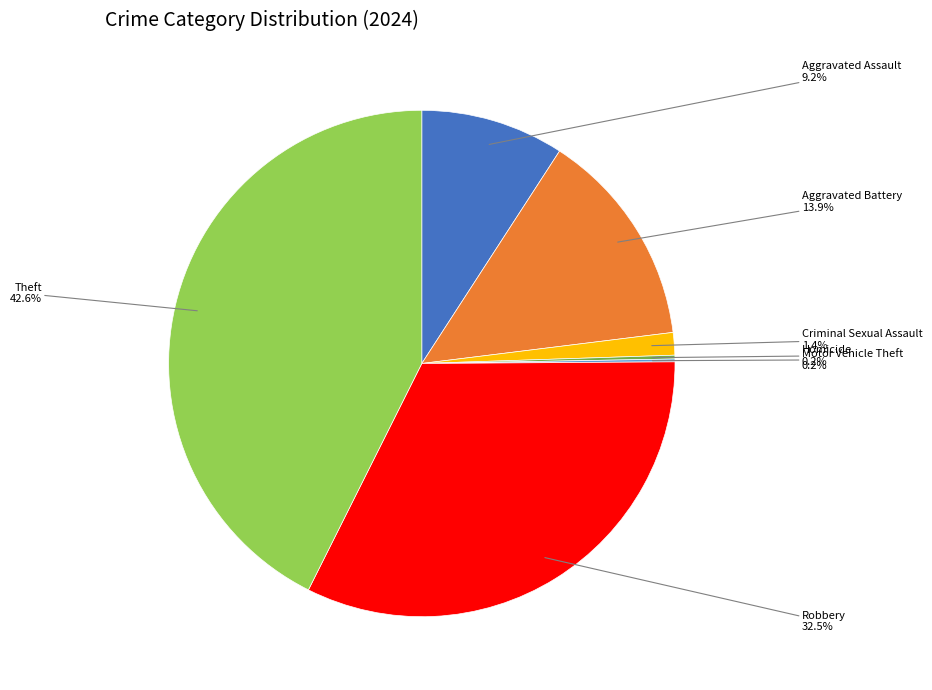

Combined, do Aggravated Battery and Theft account for over 50%?

Yes